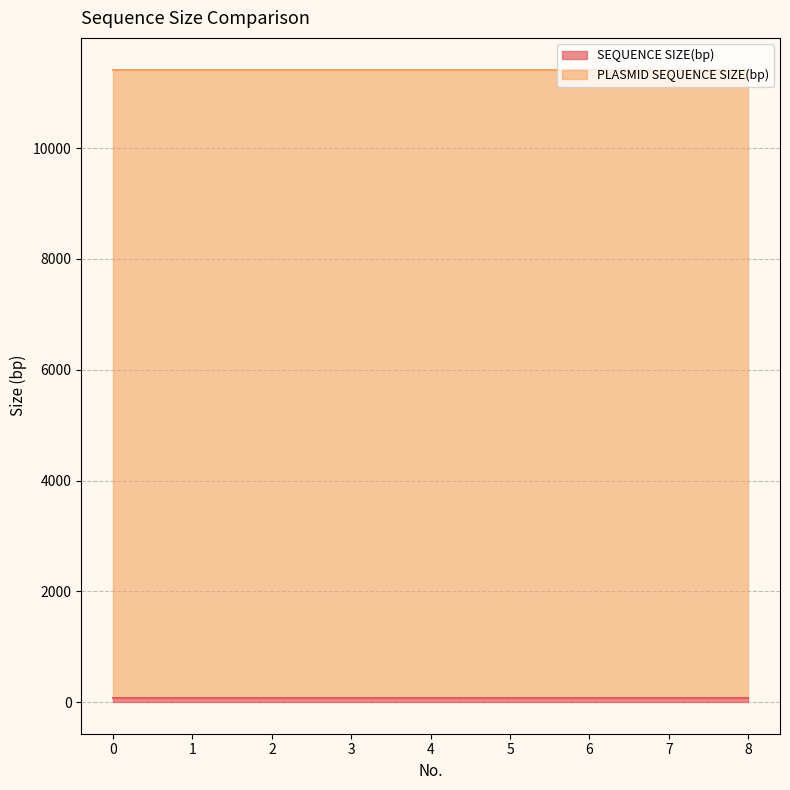

Which series has the largest total across all categories?

PLASMID SEQUENCE SIZE(bp)